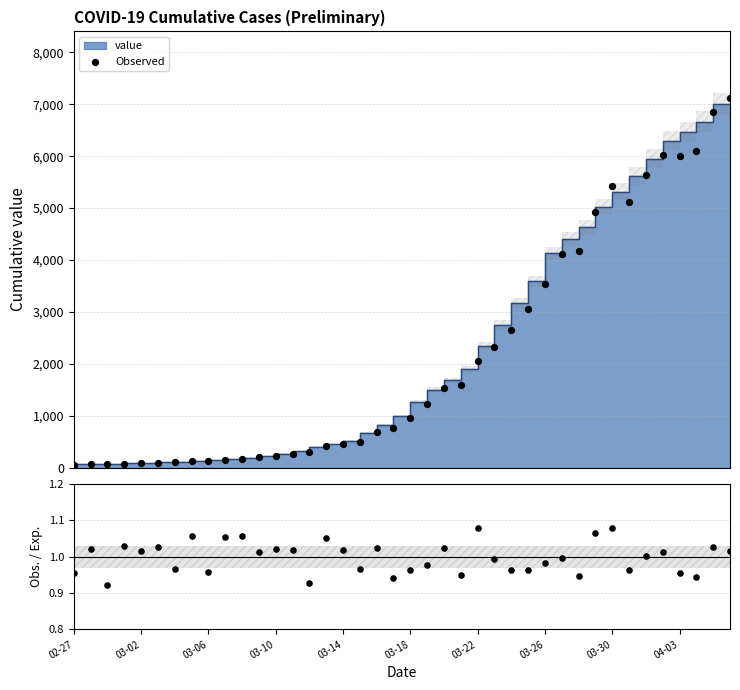

Between 33 and 34, which is larger?

34